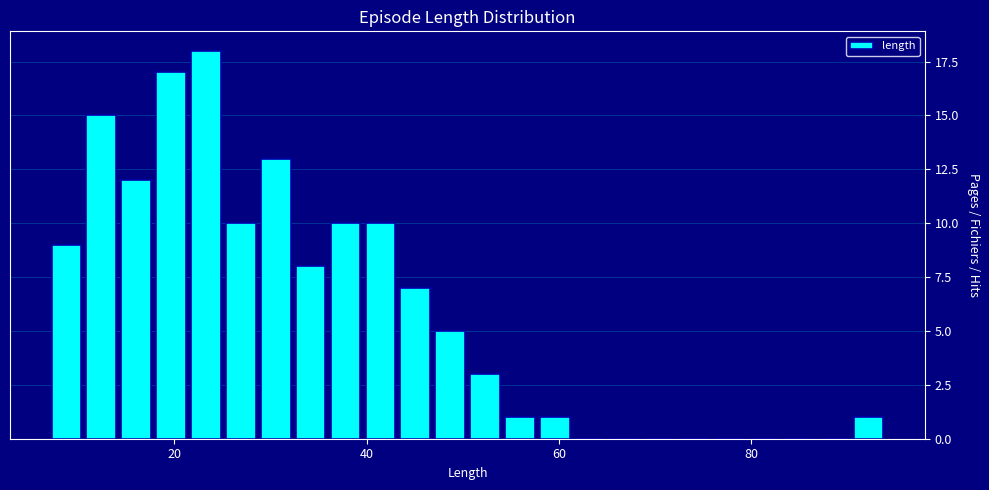

Read against the x-axis, roughly where is the centre of the tallest bar?

24